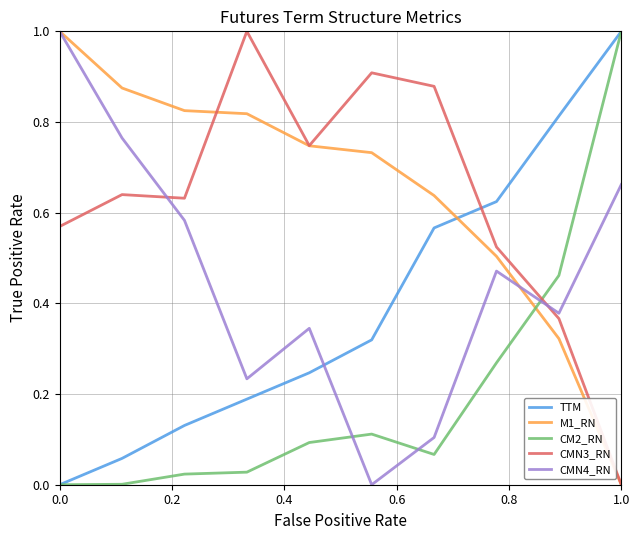

What is the highest value of the CMN4_RN series?

1.0